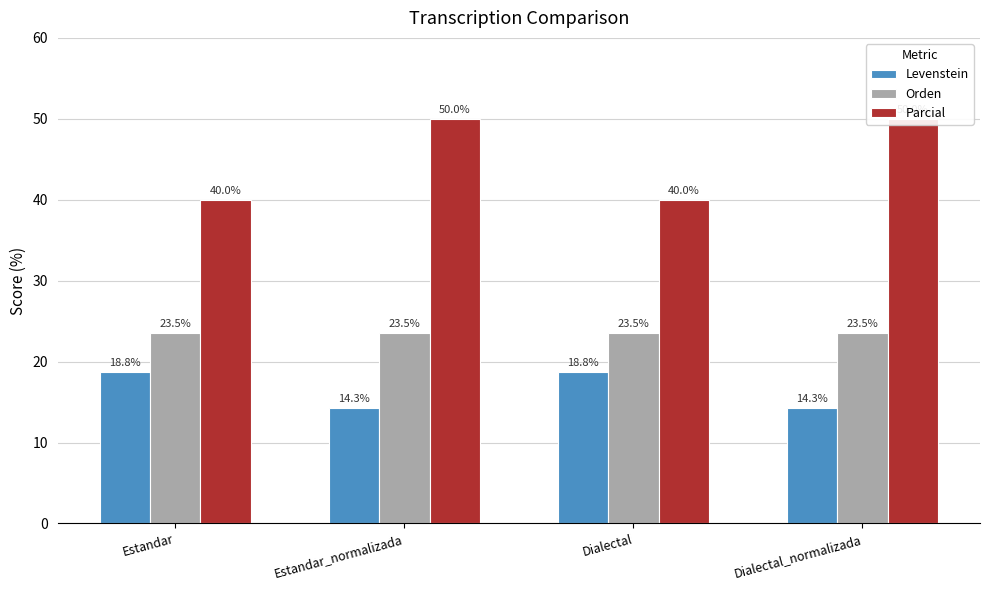

What position from the right is Dialectal_normalizada?

1